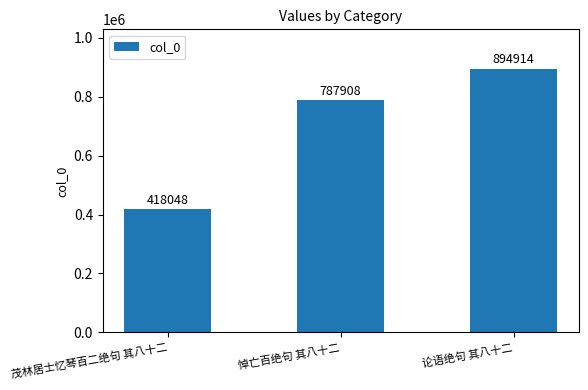

Reading right to left, what are all the values shown in this chart?

论语绝句 其八十二=894914	悼亡百绝句 其八十二=787908	茂林居士忆琴百二绝句 其八十二=418048